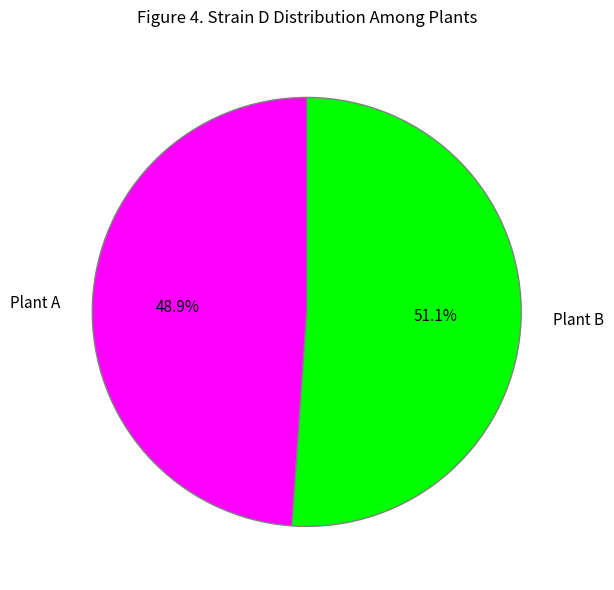

Count the number of slices in the pie.

2